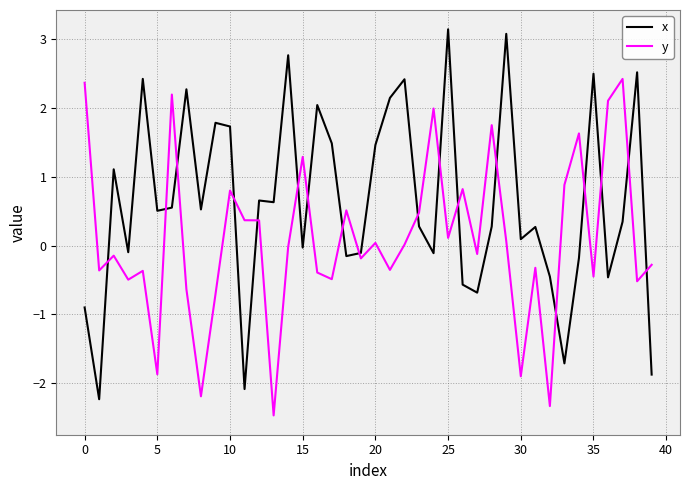

List the series in order of their overall mean, highest first.

x, y